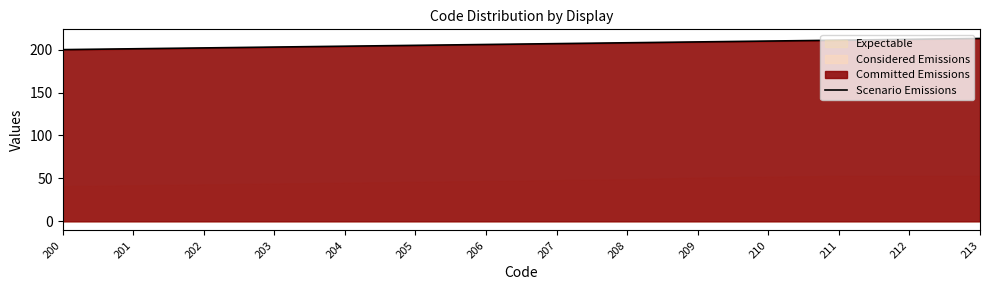

Approximately how many times larger is the value at 201 compared to 206?

1.0